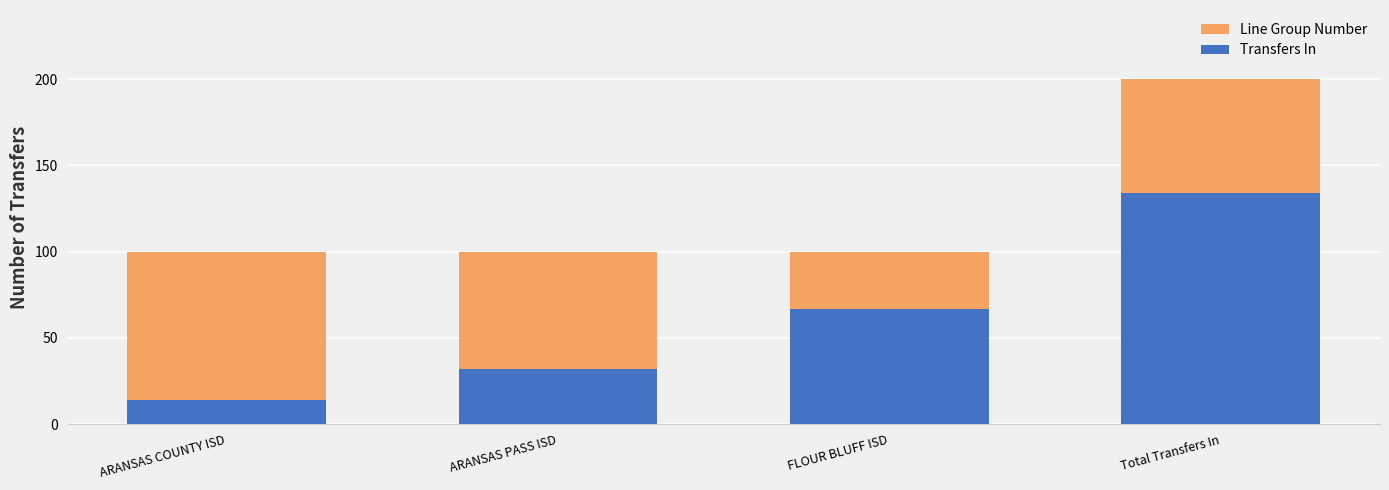

Reading left to right, list all the values displayed in this chart.

Line Group Number: 100	100	100	200
Transfers In: 14	32	67	134